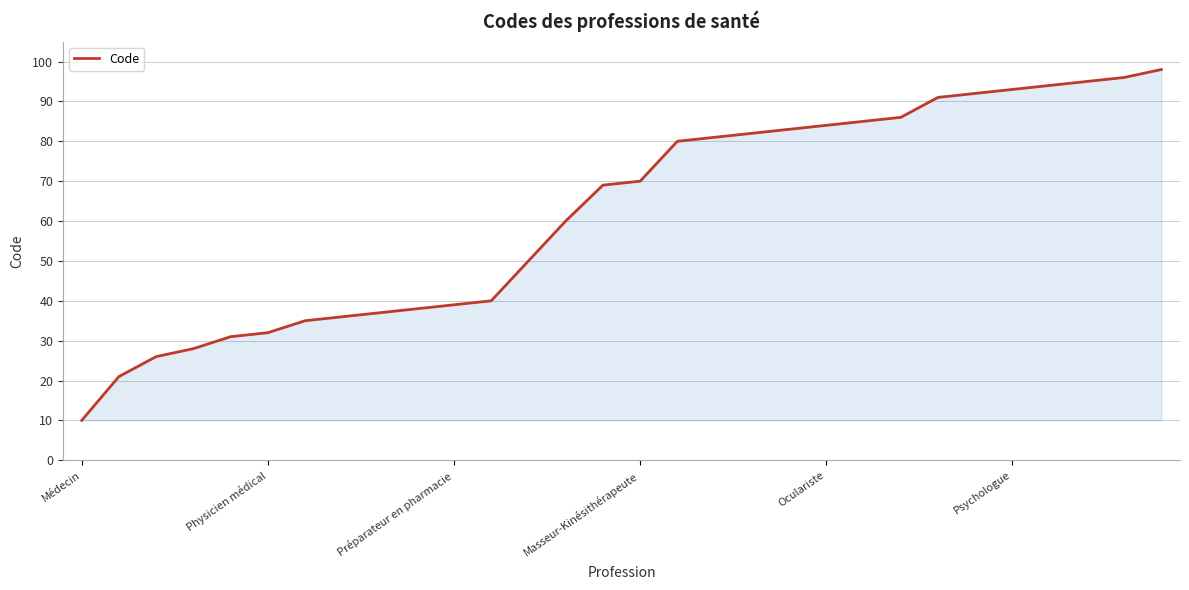

What is the difference between the maximum and minimum values?

88